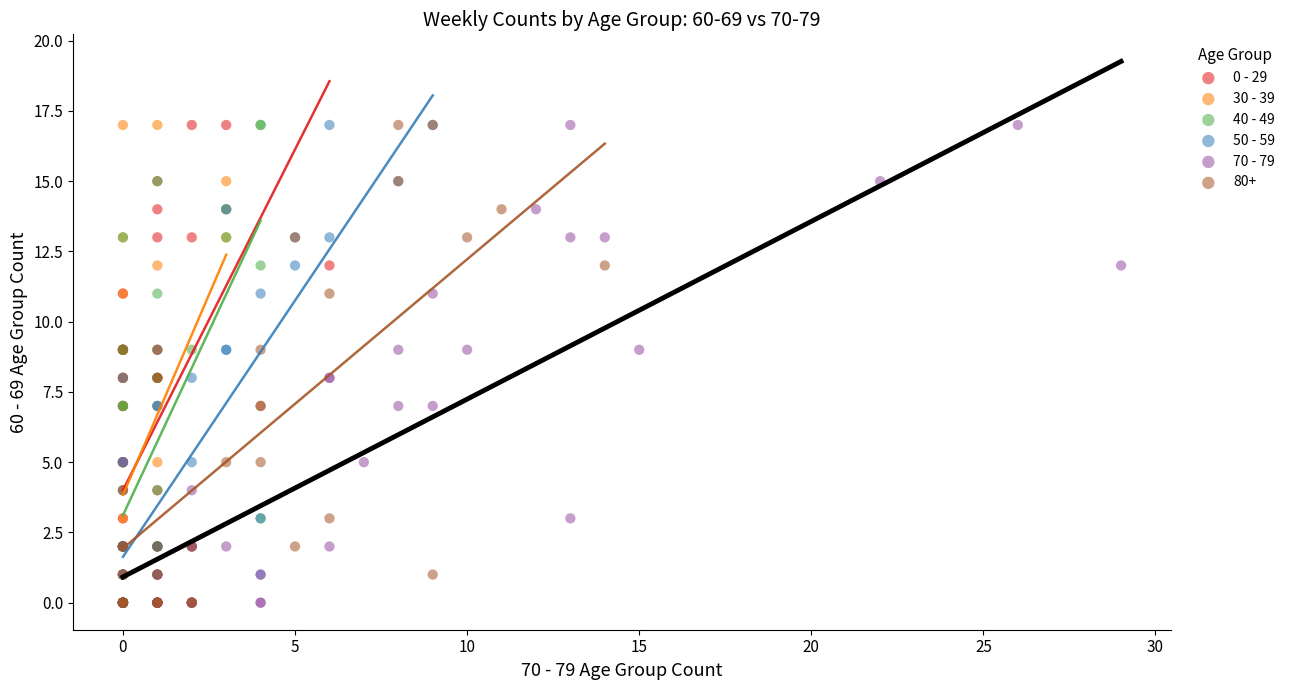

What are all the series names shown in the legend?

0 - 29, 30 - 39, 40 - 49, 50 - 59, 70 - 79, 80+